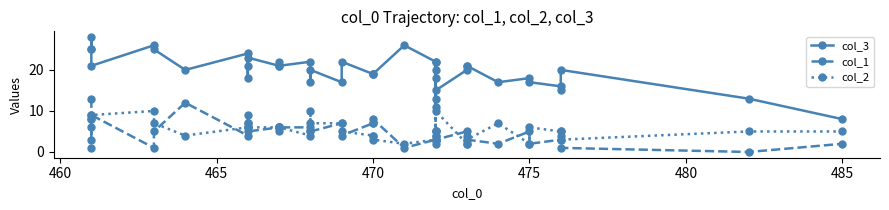

What are all the series names shown in the legend?

col_3, col_1, col_2